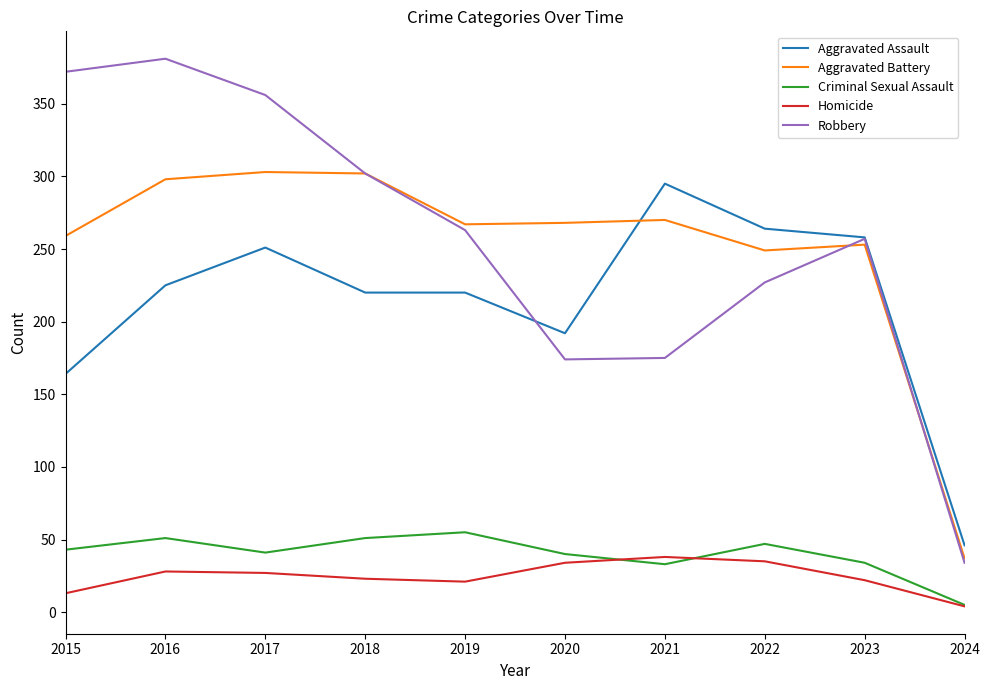

At which label is Aggravated Battery closest to 170?

2022